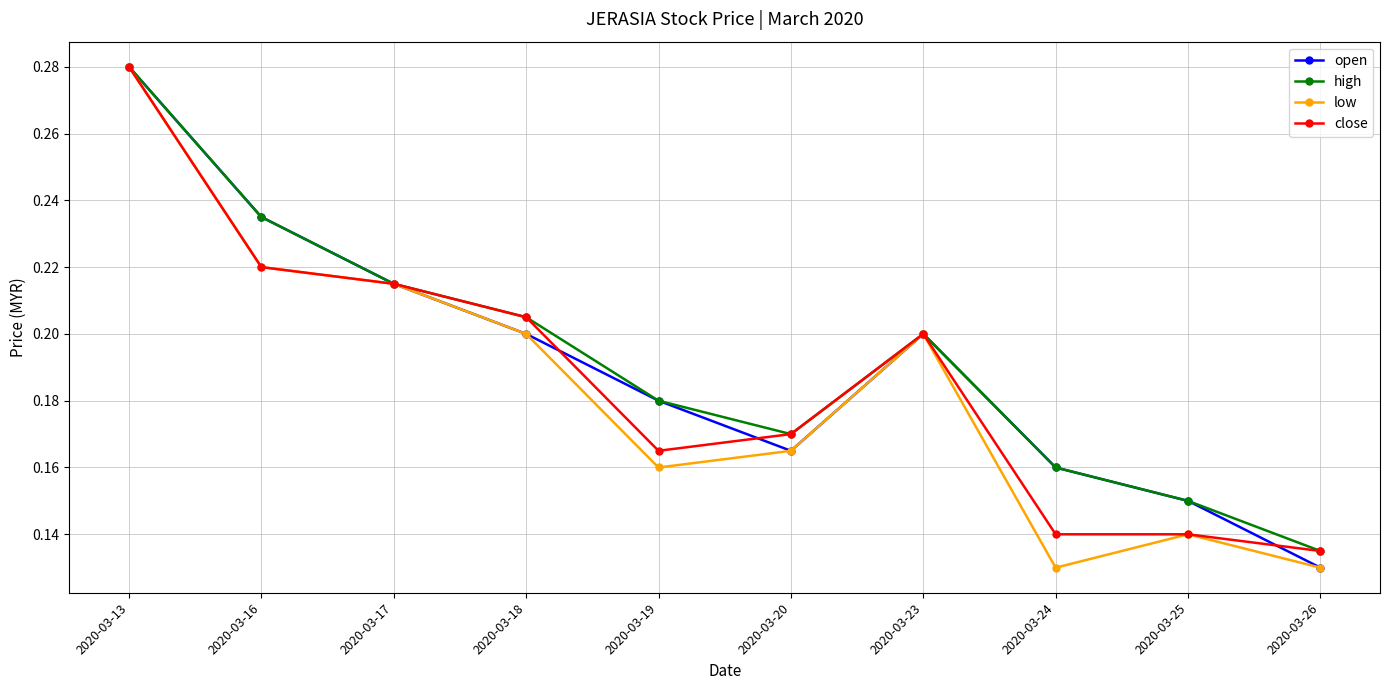

Is it true that low equals 0.2 at 2020-03-19?

True